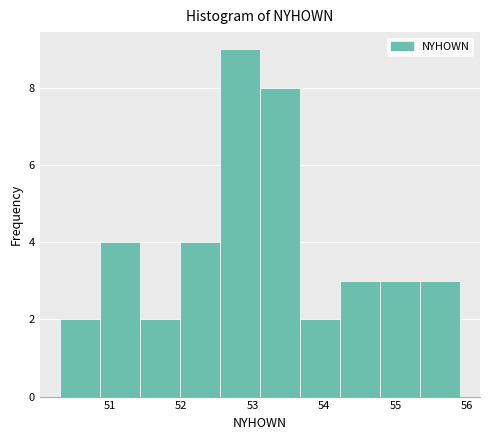

Reading left to right, list every bar in this chart as the range it spans on the x-axis followed by its height. Neither the bar edges nor the heights are printed on the chart, so give them approximately, as read against the axes.

50.30 to 50.86: 2
50.86 to 51.42: 4
51.42 to 51.98: 2
51.98 to 52.54: 4
52.54 to 53.10: 9
53.10 to 53.66: 8
53.66 to 54.22: 2
54.22 to 54.78: 3
54.78 to 55.34: 3
55.34 to 55.90: 3